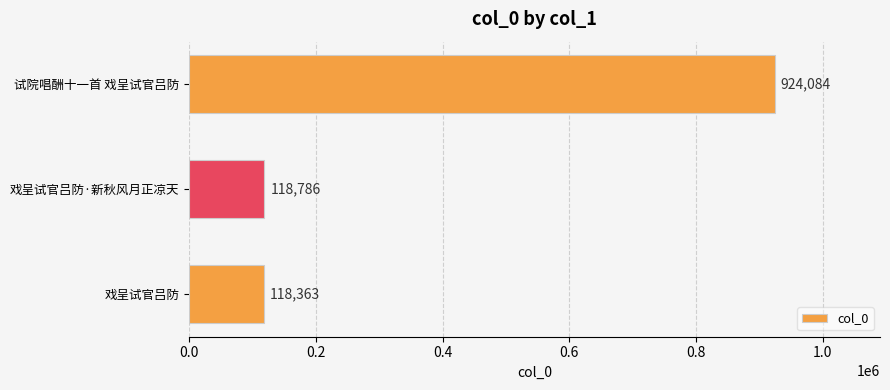

What is the change in value from 试院唱酬十一首 戏呈试官吕防 to 戏呈试官吕防·新秋风月正凉天?

-805298